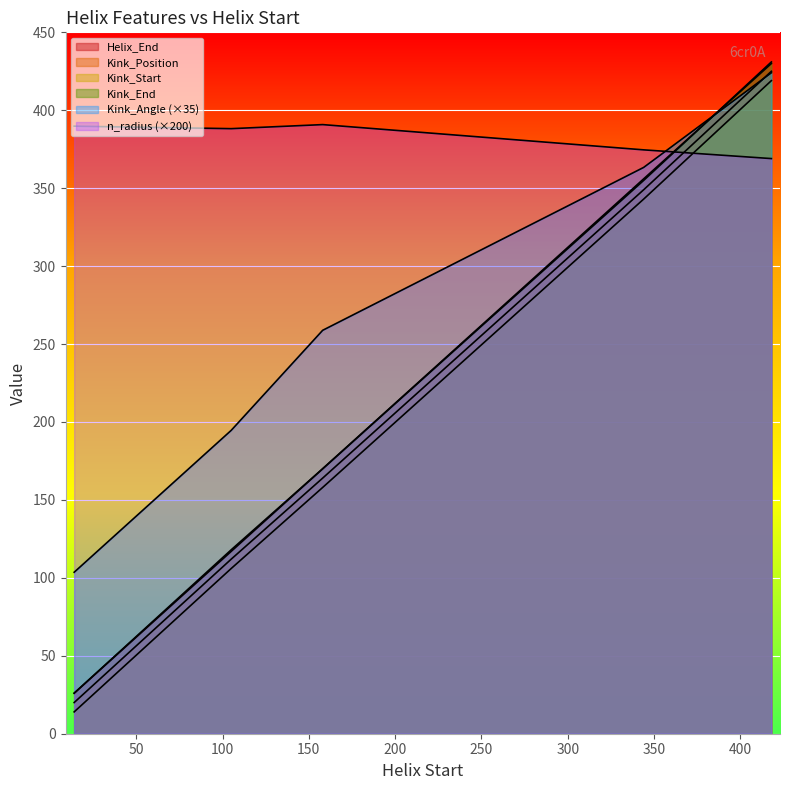

How many series are shown in this chart?

6